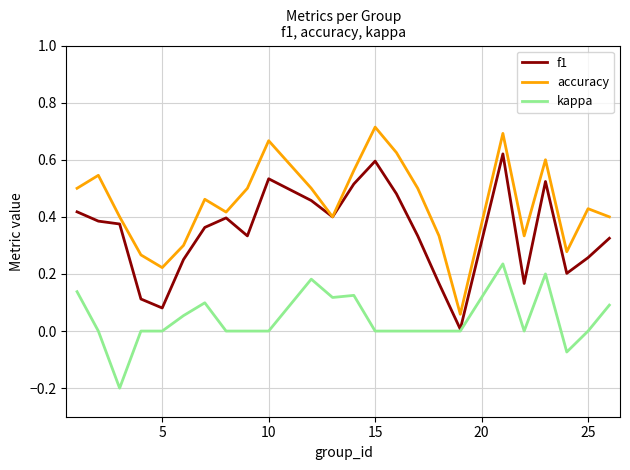

Rank the series by their average value, from highest to lowest.

accuracy, f1, kappa